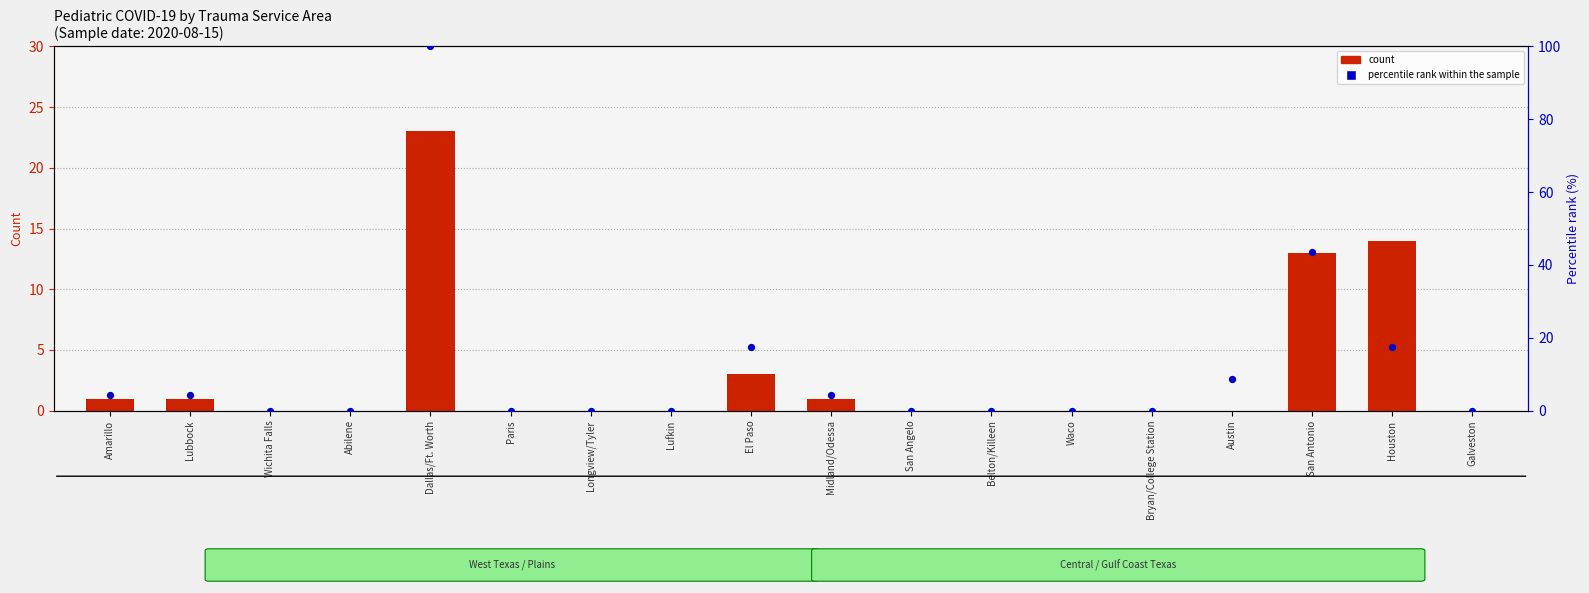

Which series contains the highest Y value?

percentile rank within the sample